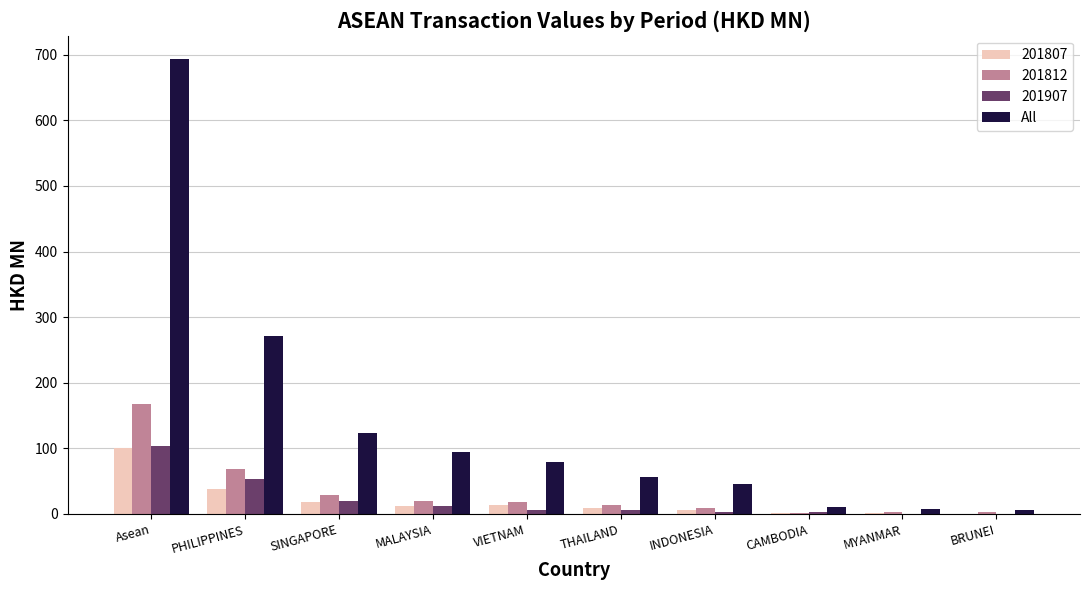

What is the maximum value shown in the chart?

694.3